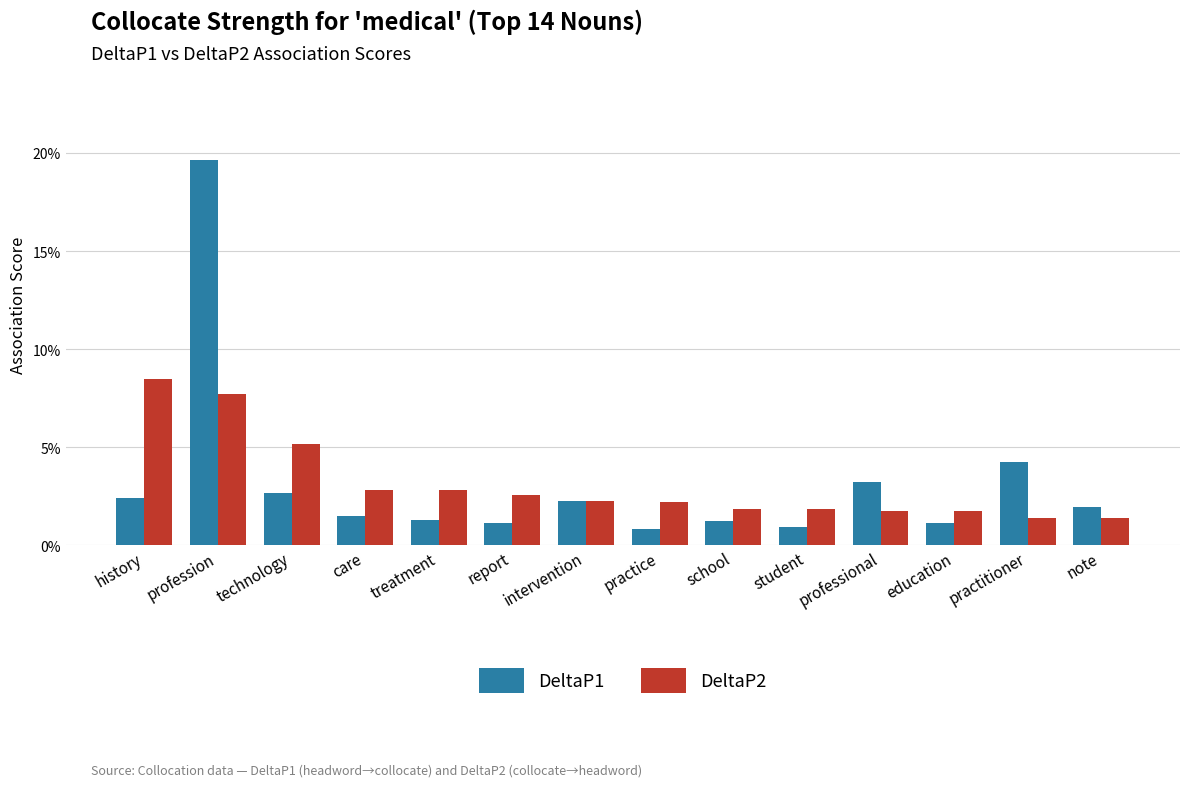

Which series has the largest total across all categories?

DeltaP1